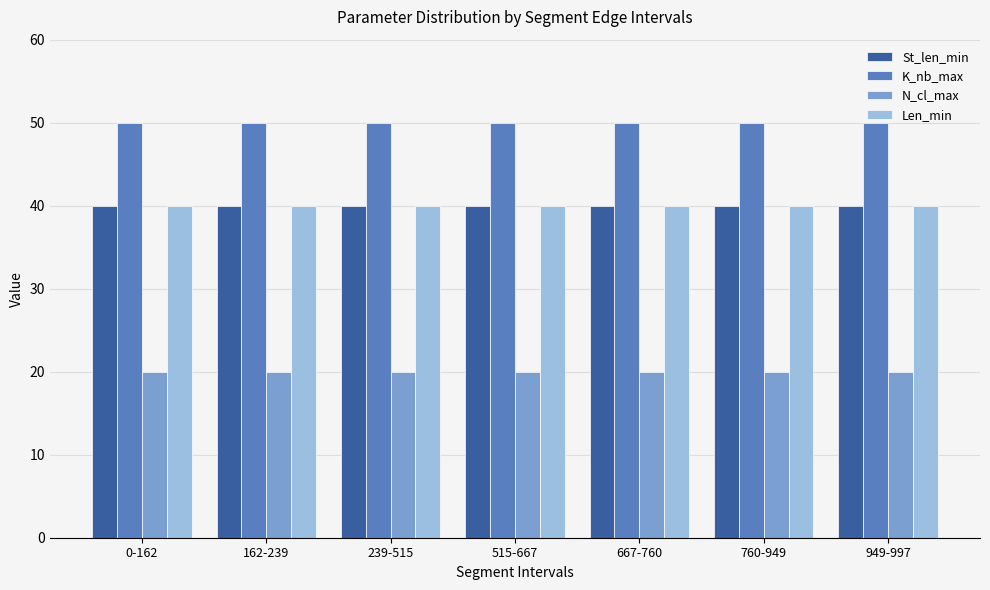

What is the greatest value displayed?

50